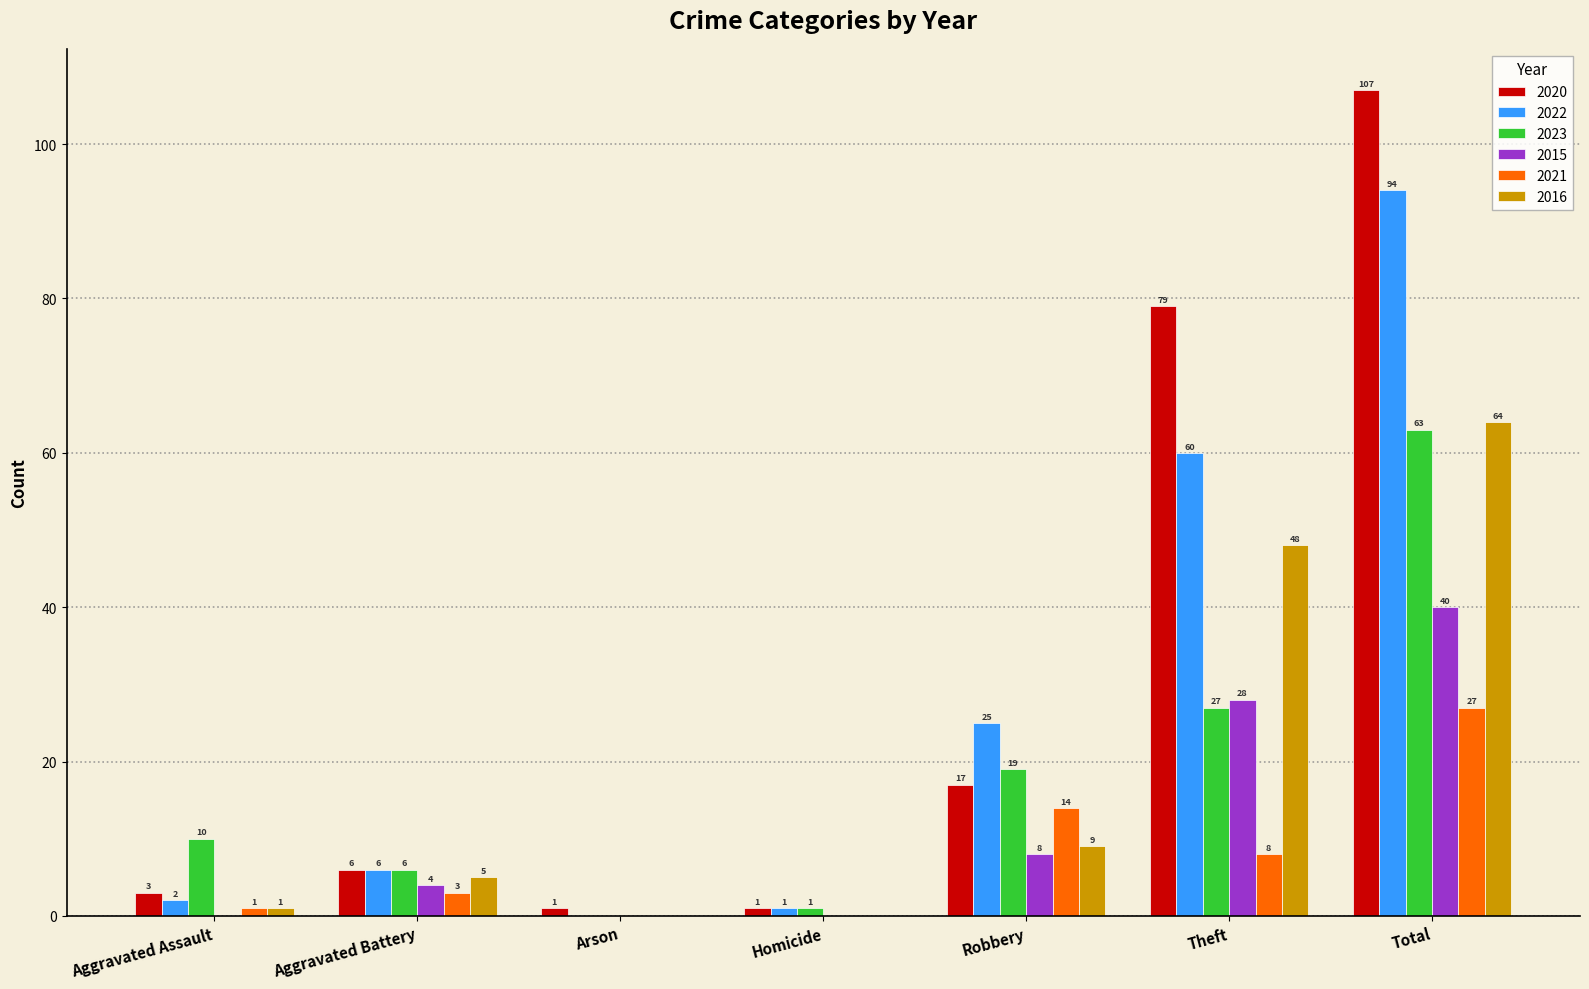

Count the number of data series in this chart.

6